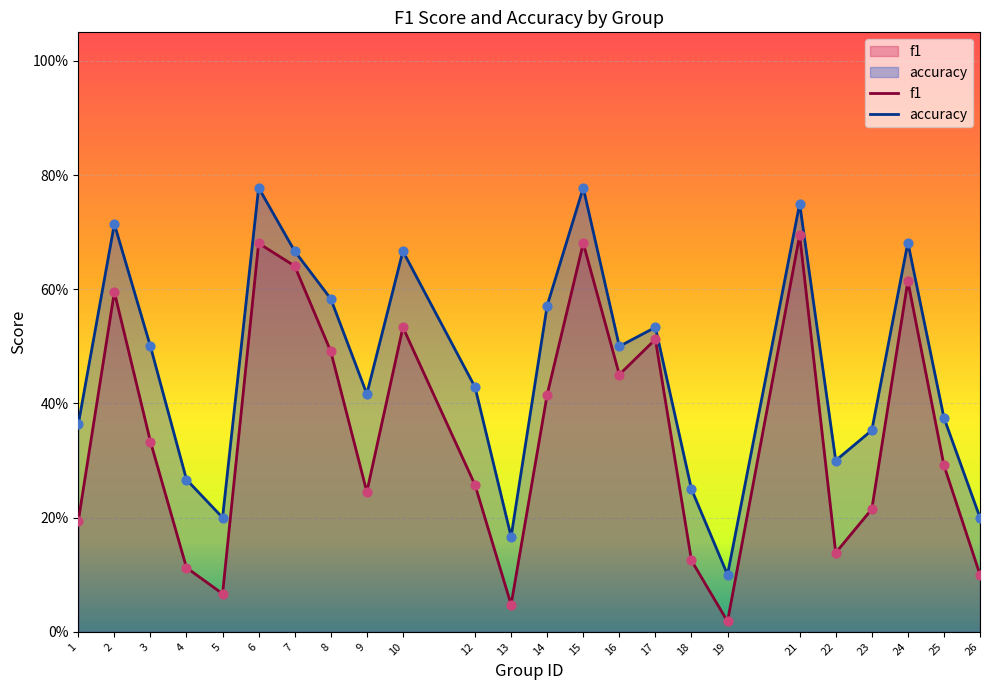

At how many categories does at least one series exceed 0?

24